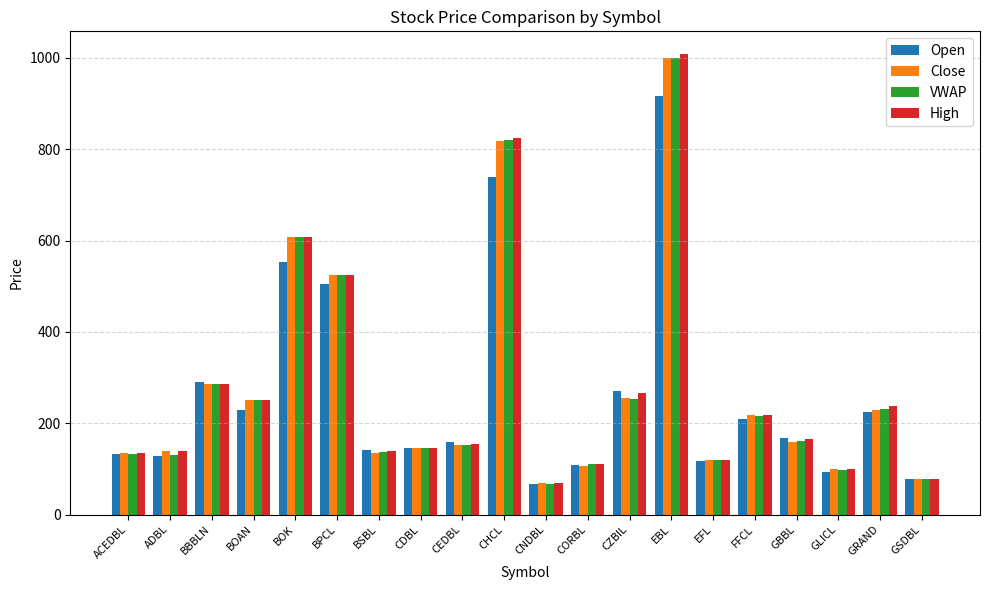

How many distinct data groups are displayed?

4